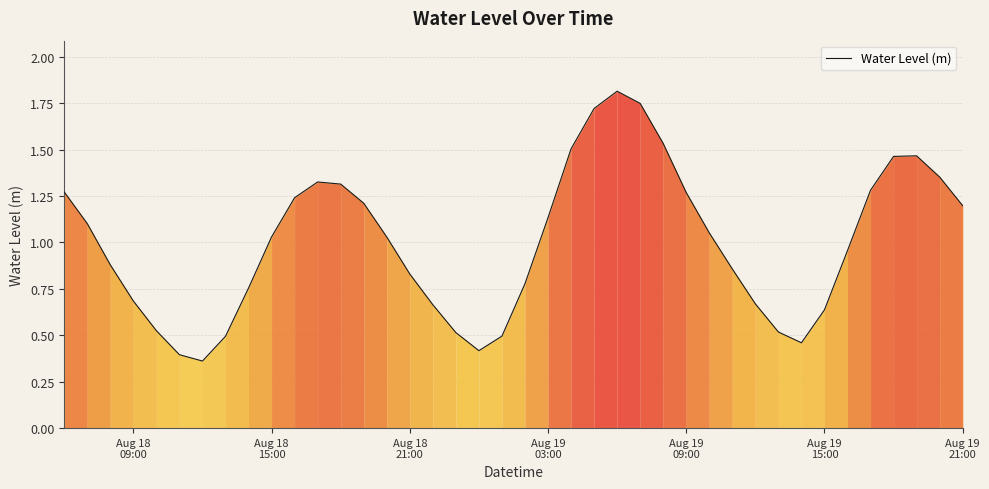

What is the maximum value shown in the chart?

1.8